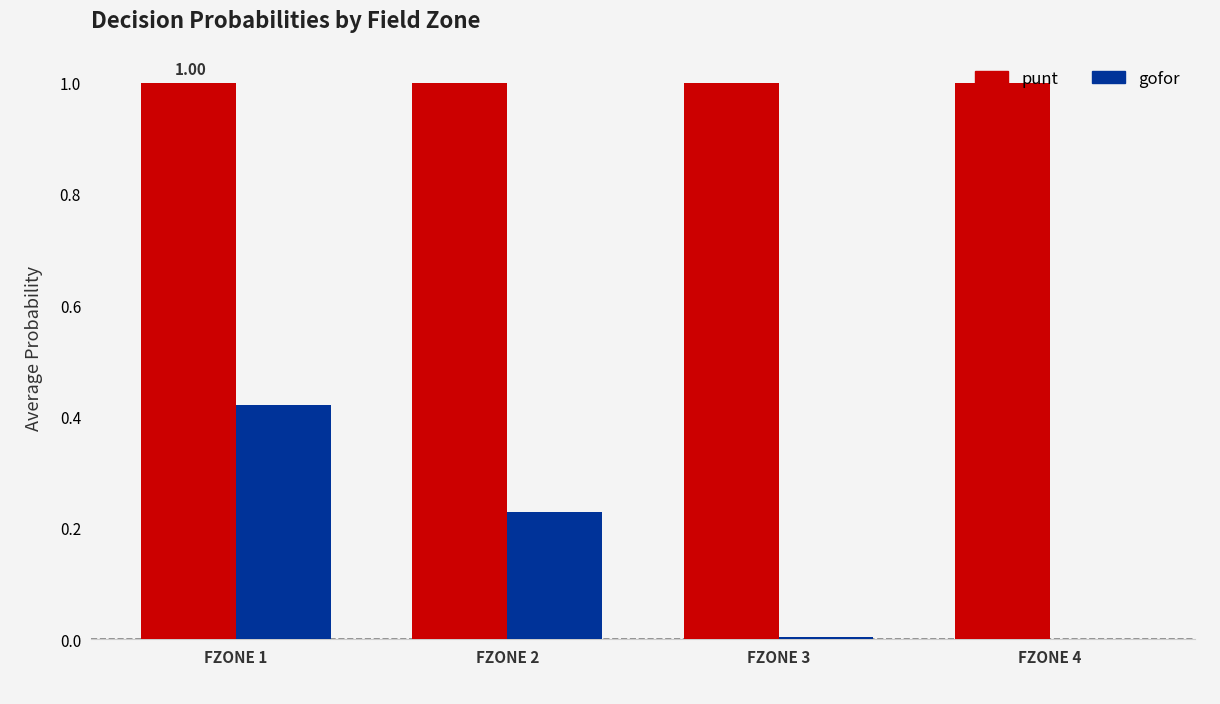

What is the total value across all series at FZONE 2?

1.2